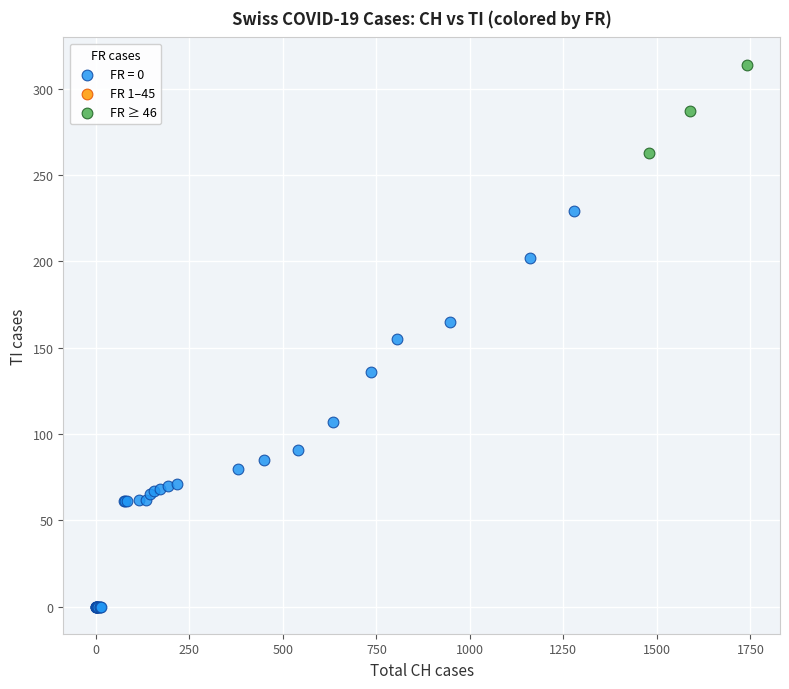

Which series contains the highest Y value?

FR ≥ 46